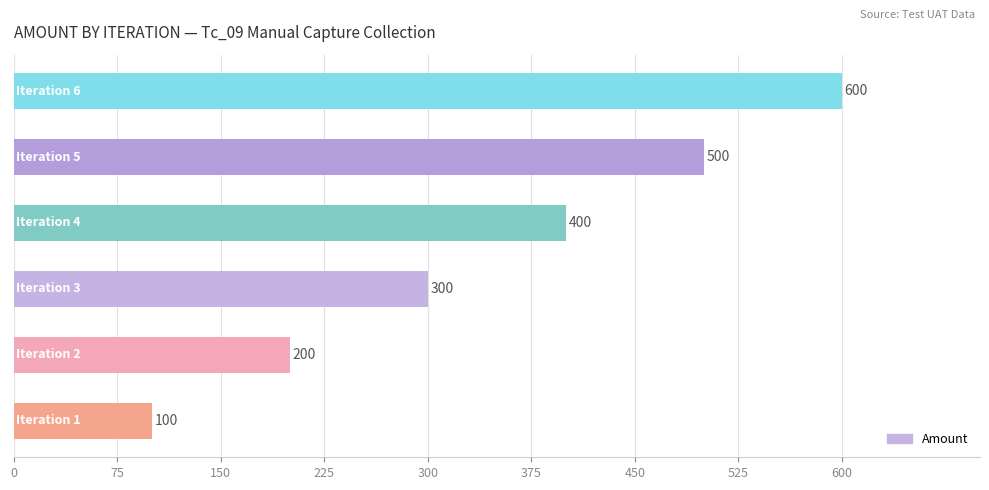

What is the difference between the maximum and second lowest values?

400